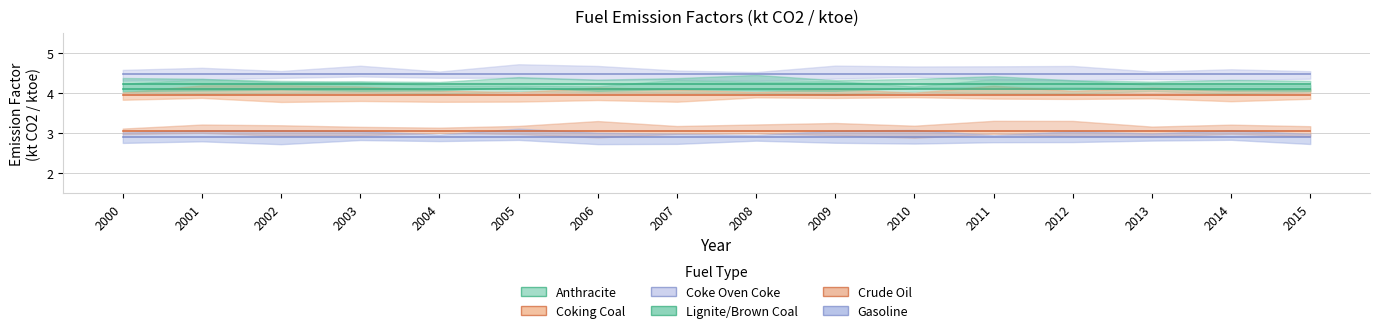

Between 2007 and 2015, which series saw the biggest shift?

Anthracite